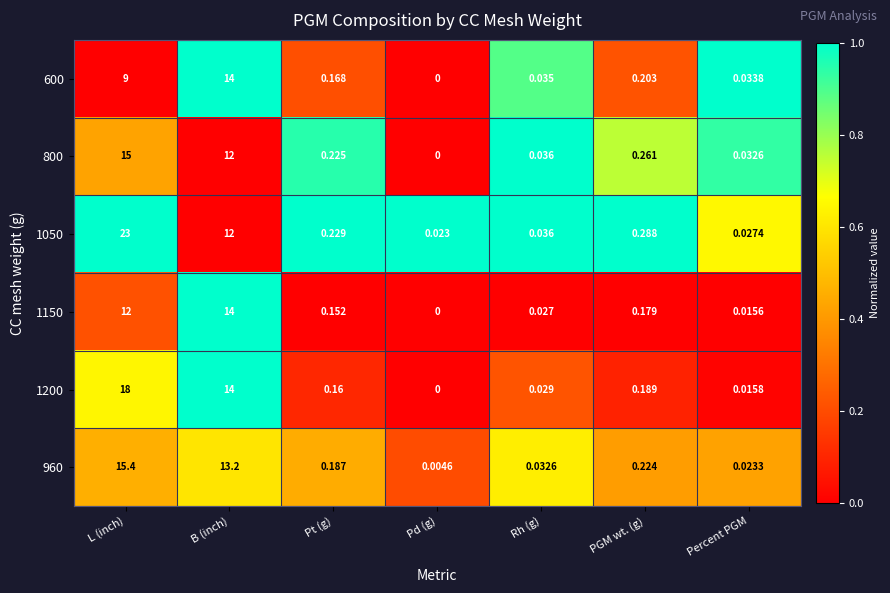

Is the value of 600 at L (inch) greater than the value of 1200 at PGM wt. (g)?

Yes